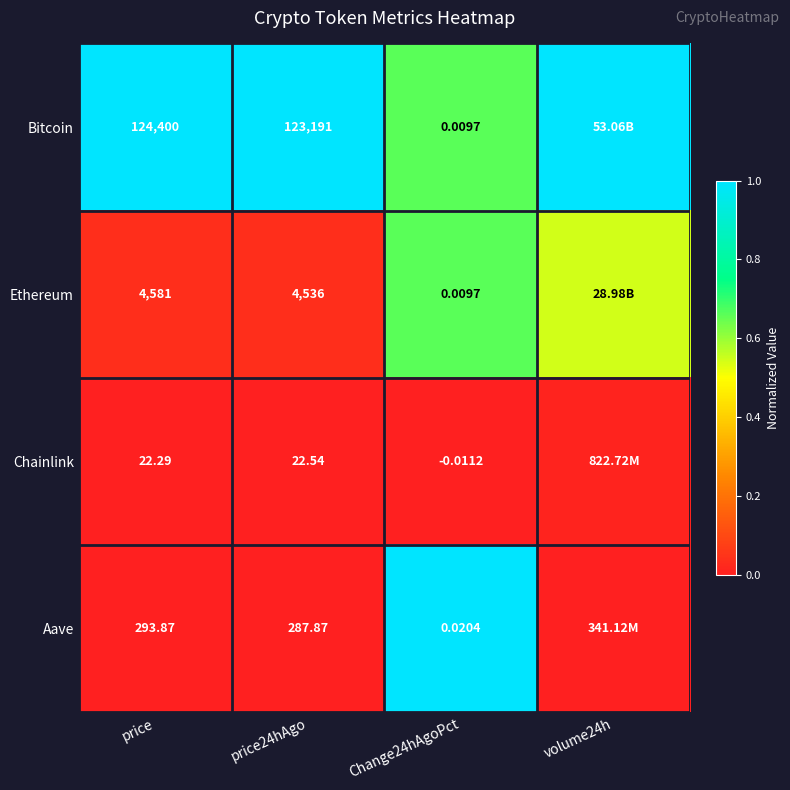

The Aave series shows 0.0 at price24hAgo. True or false?

True